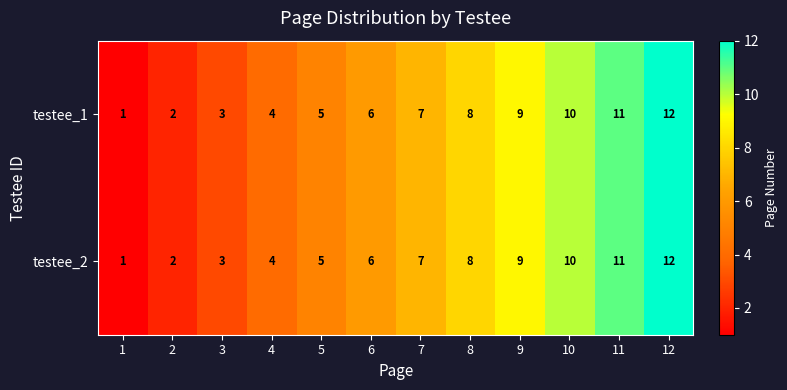

How many data points does each series have?

12